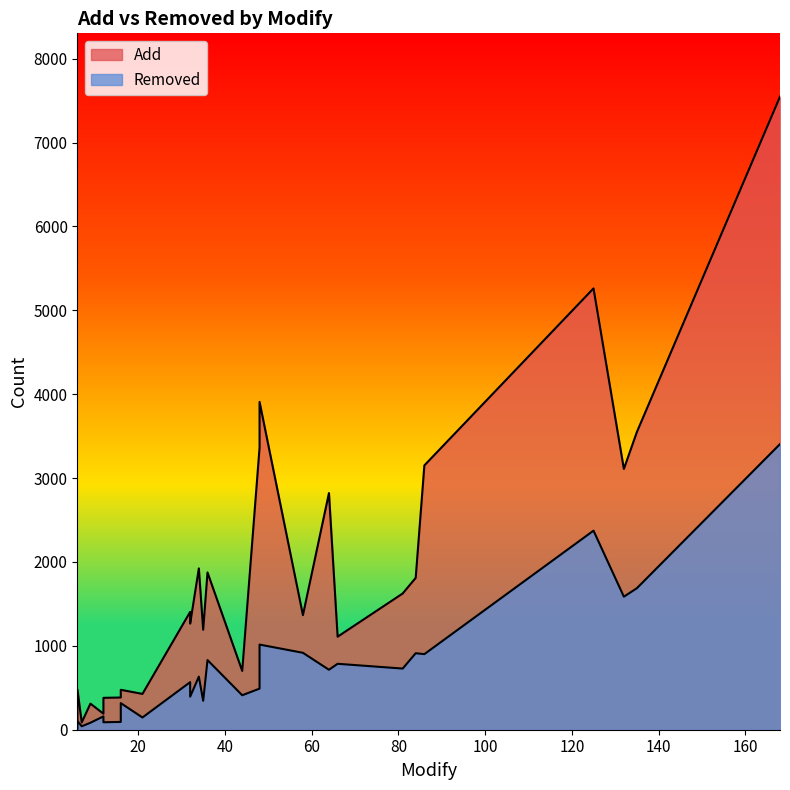

List the series in order of their overall mean, highest first.

Add, Removed